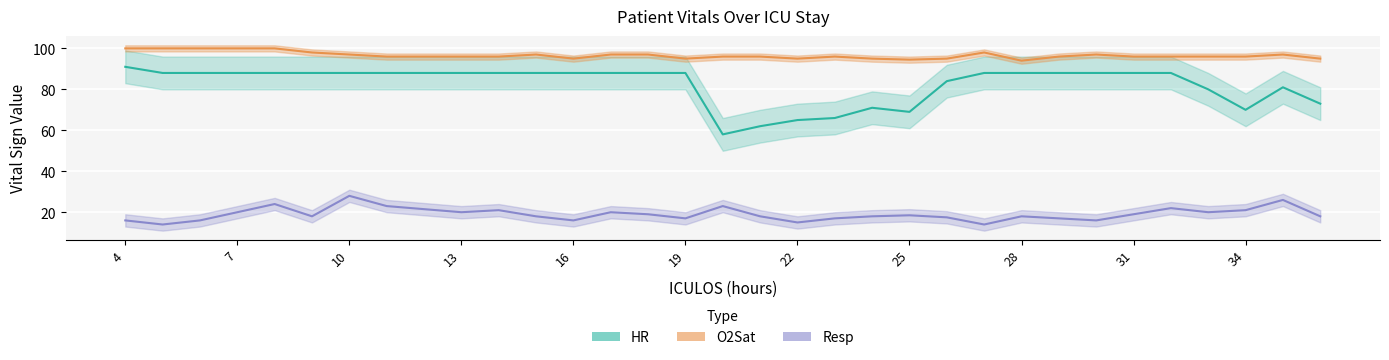

How many interior local peaks does the O2Sat series have?

5